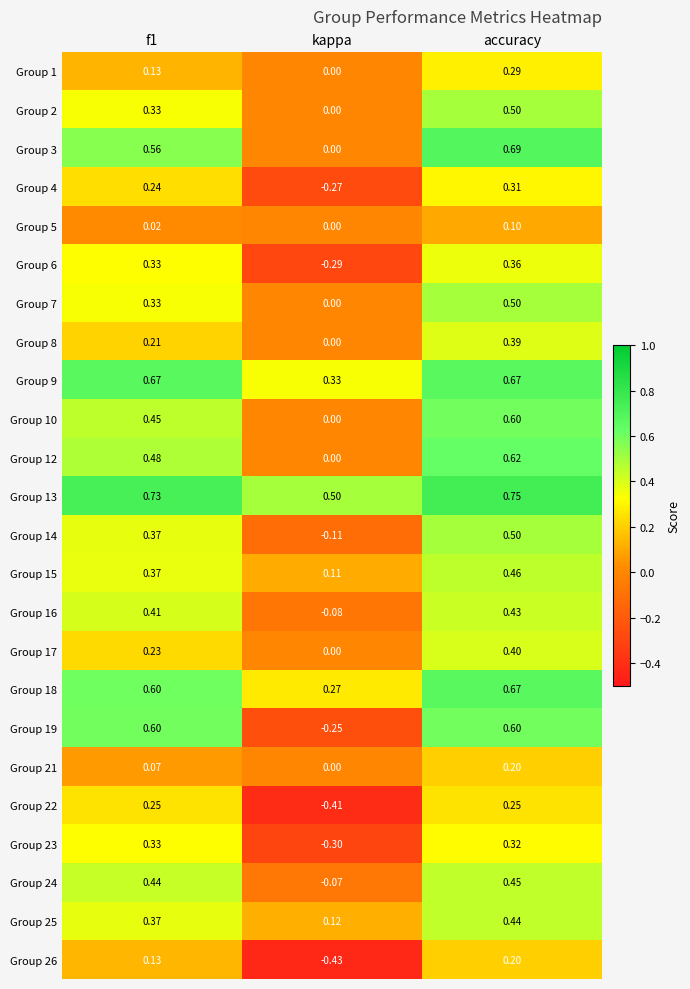

At which category is the sum across all series the highest?

accuracy